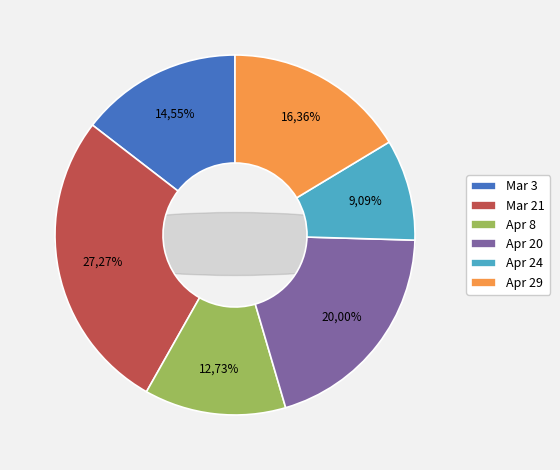

How many segments does this pie chart have?

6